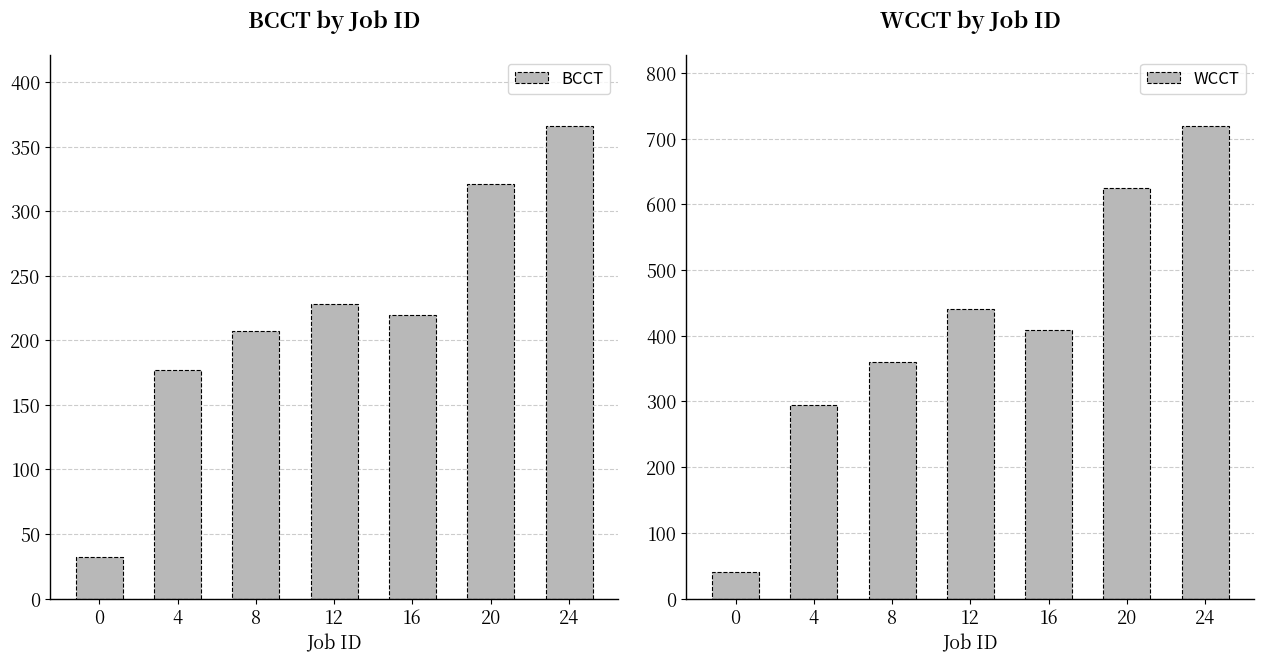

Reading left to right, transcribe all the data shown in this chart.

BCCT: 0=32	4=177	8=207	12=228	16=220	20=321	24=366
WCCT: 0=40	4=294	8=360	12=441	16=408	20=625	24=719